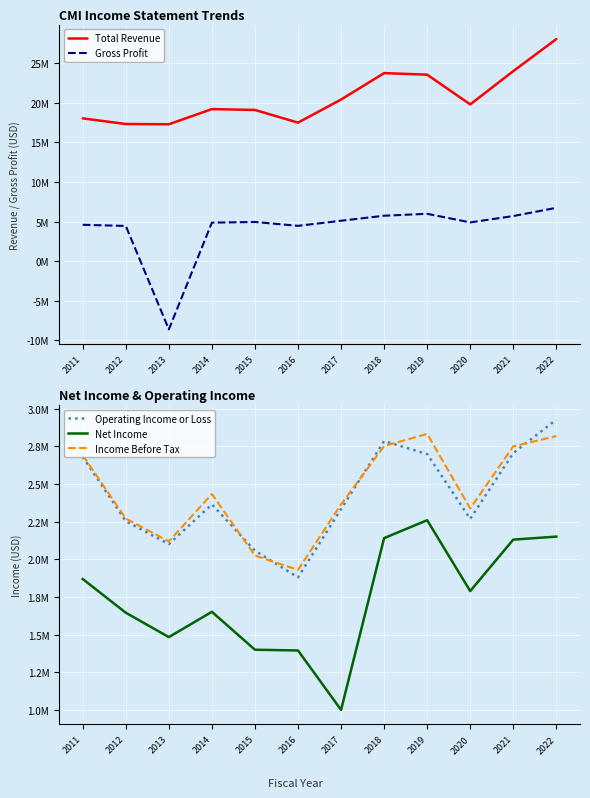

At 2022, list the series in order from largest to smallest.

Total Revenue, Gross Profit, Operating Income or Loss, Income Before Tax, Net Income